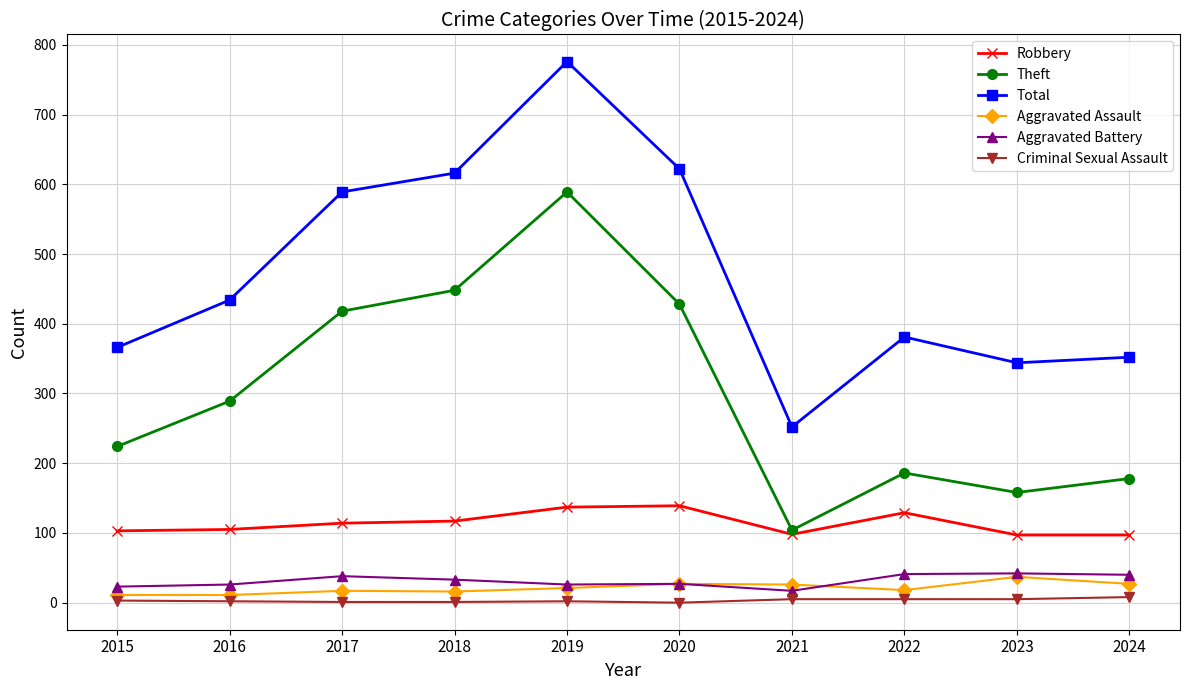

The value of Criminal Sexual Assault at 2024 is 8. True or false?

True